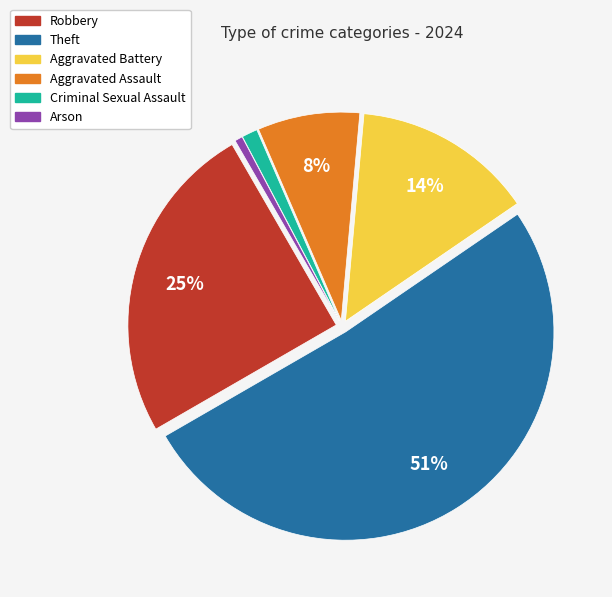

What percentage is the Criminal Sexual Assault slice, to the nearest percent?

1%